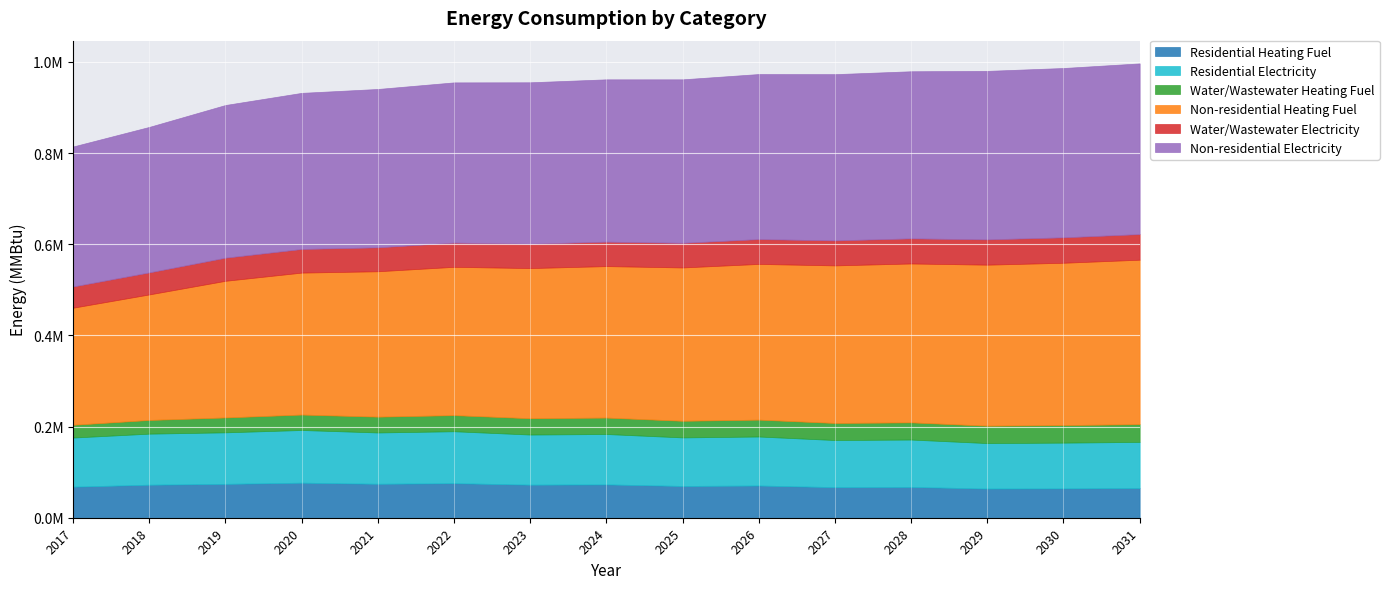

Between 2026 and 2020, which is larger?

2020